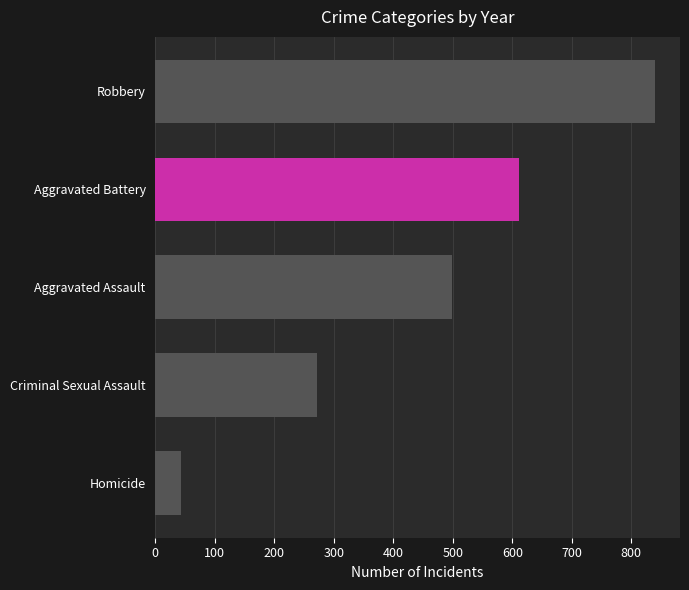

Reading bottom to top, list all the values displayed in this chart.

Homicide=43	Criminal Sexual Assault=271	Aggravated Assault=498	Aggravated Battery=611	Robbery=840